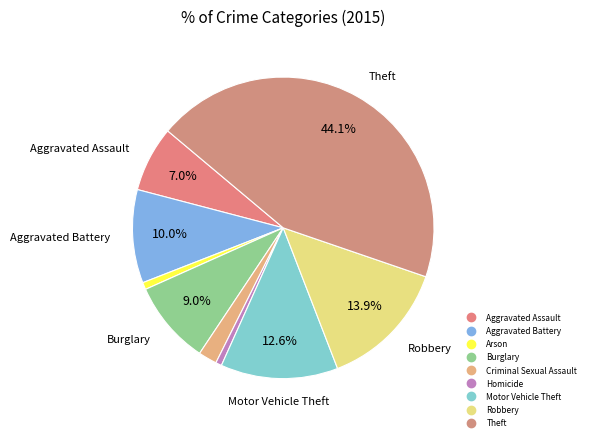

Combined, do Criminal Sexual Assault and Theft account for over 50%?

No